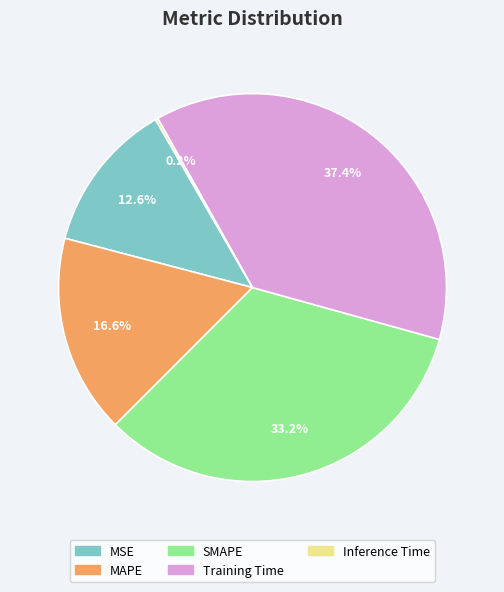

Which category has the biggest portion of the pie?

Training Time